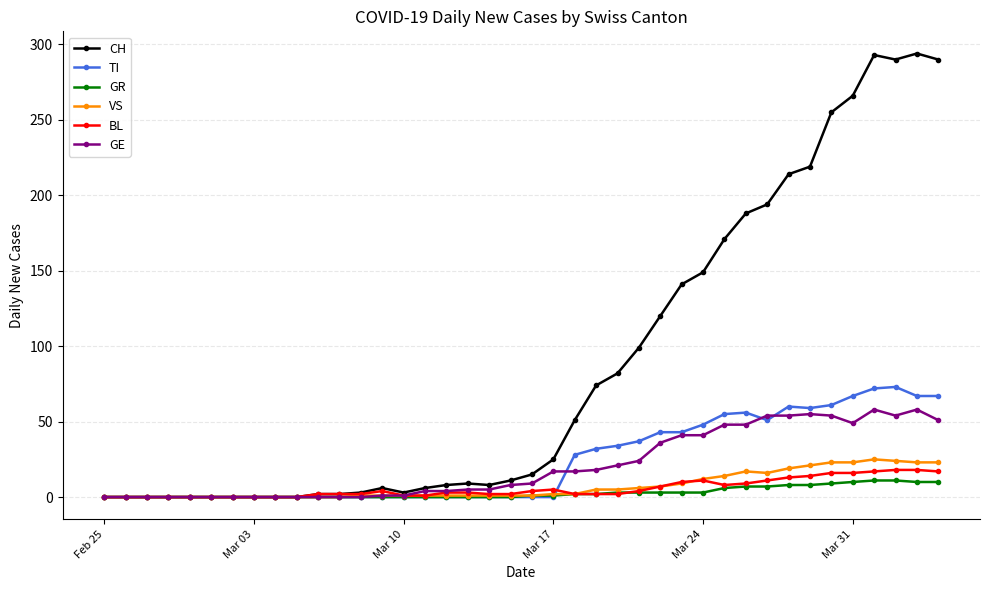

True or false: TI has more than 2 points higher than both neighbors.

True